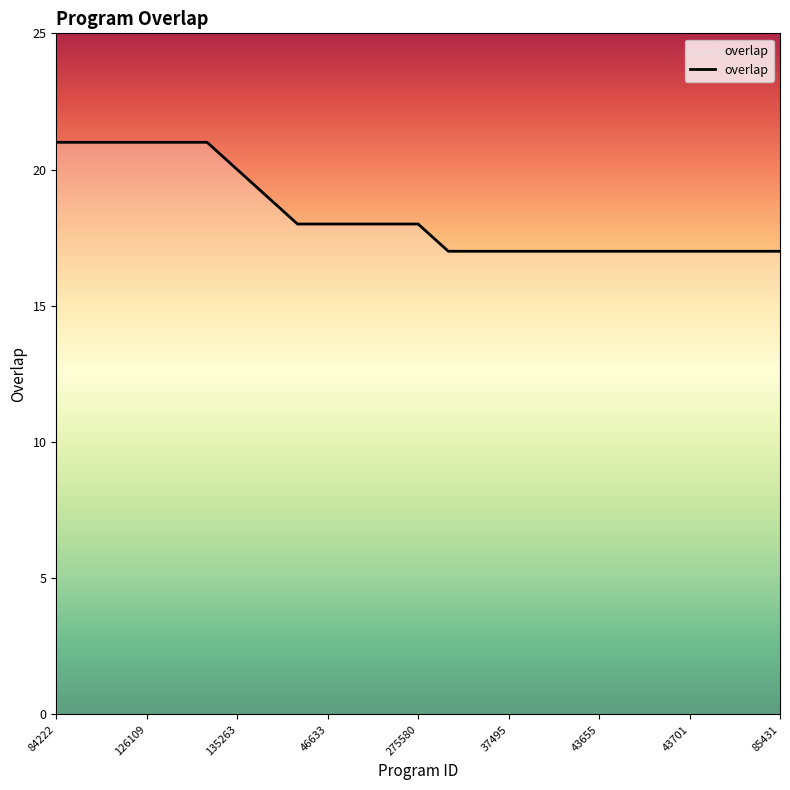

How many lines are shown in the chart?

1